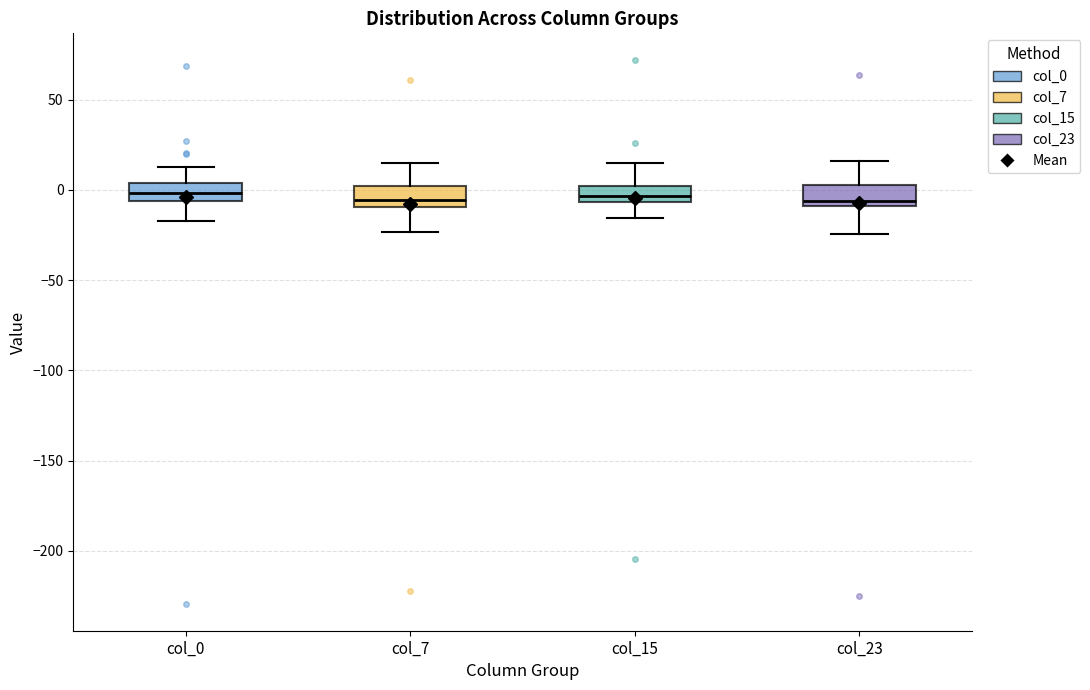

Where does the median line of the box for col_7 sit on the y-axis? The values are not printed on the chart, so give them approximately, as read against the axis.

-5